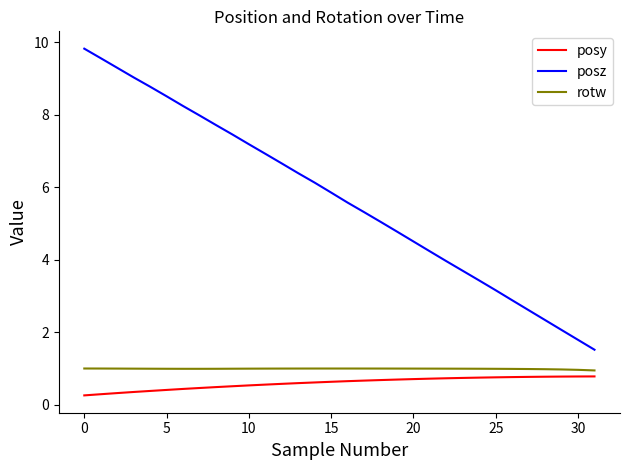

Which series has the largest total across all categories?

posz